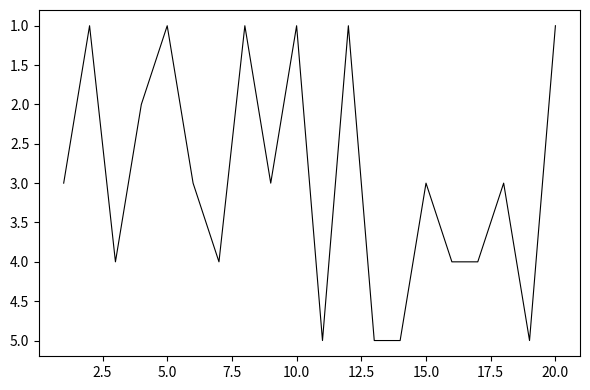

What is the greatest value displayed?

5